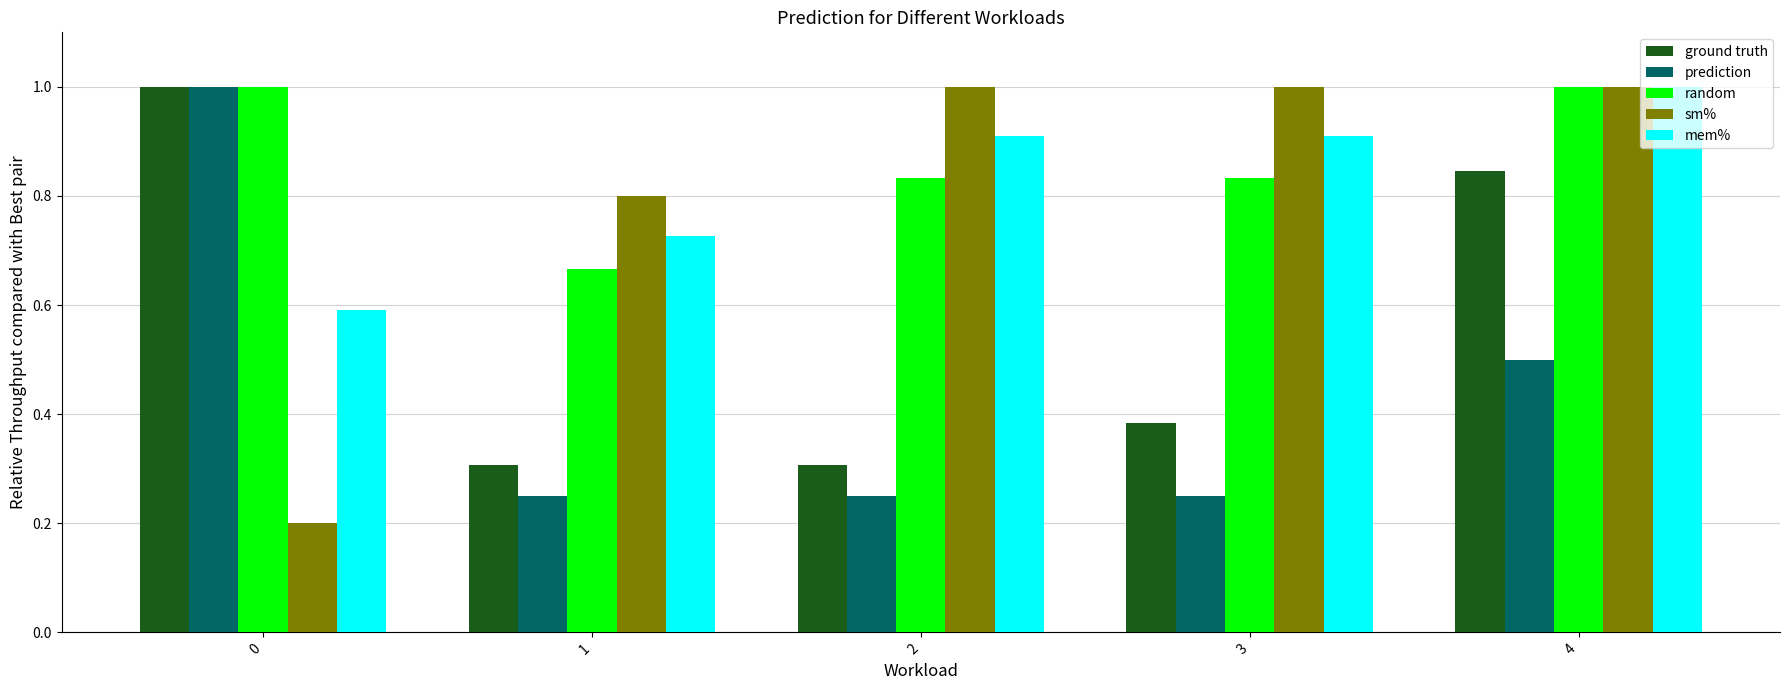

The mem% series shows 0.4 at 4. True or false?

False